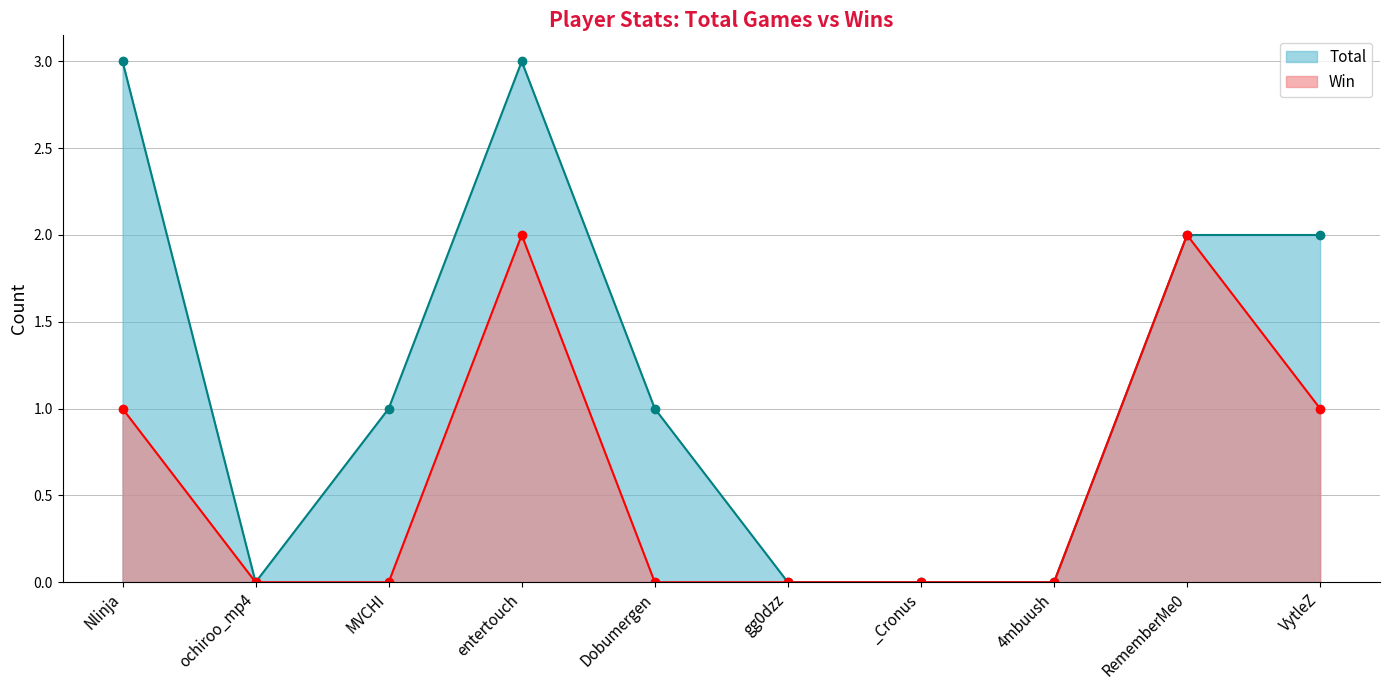

Rank the series by their average value, from lowest to highest.

Win, Total